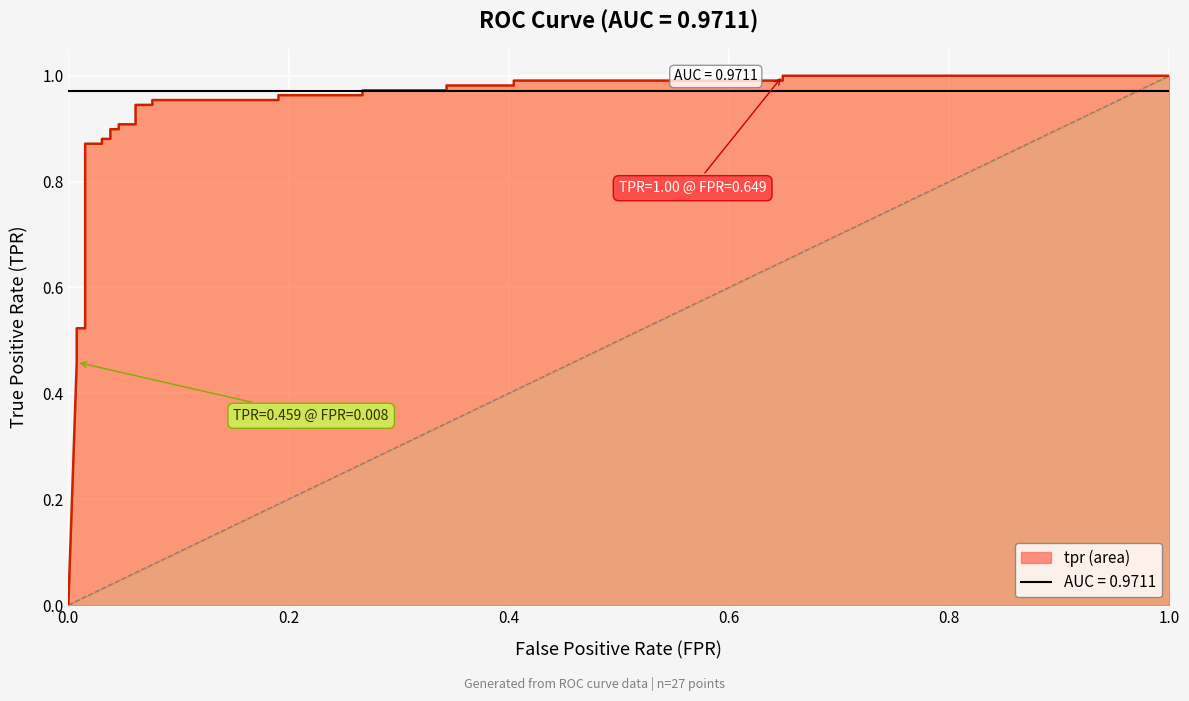

True or false: the data has more than 0 interior local peaks.

False